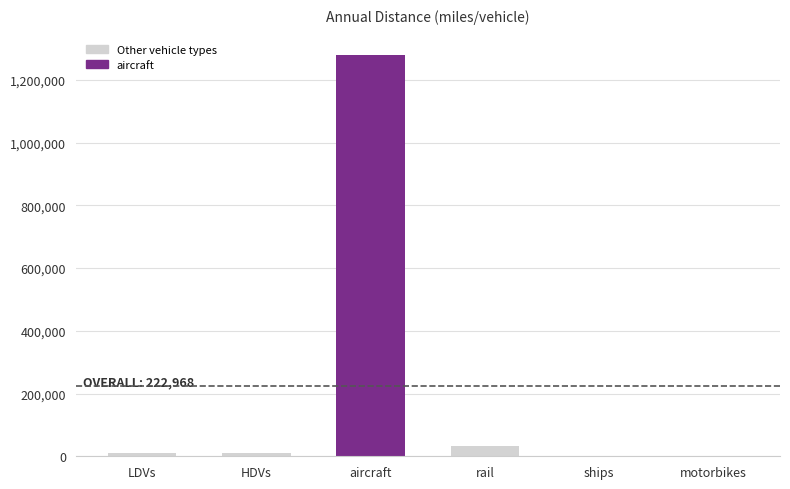

Is it true that the value at aircraft is 1280573.1?

True